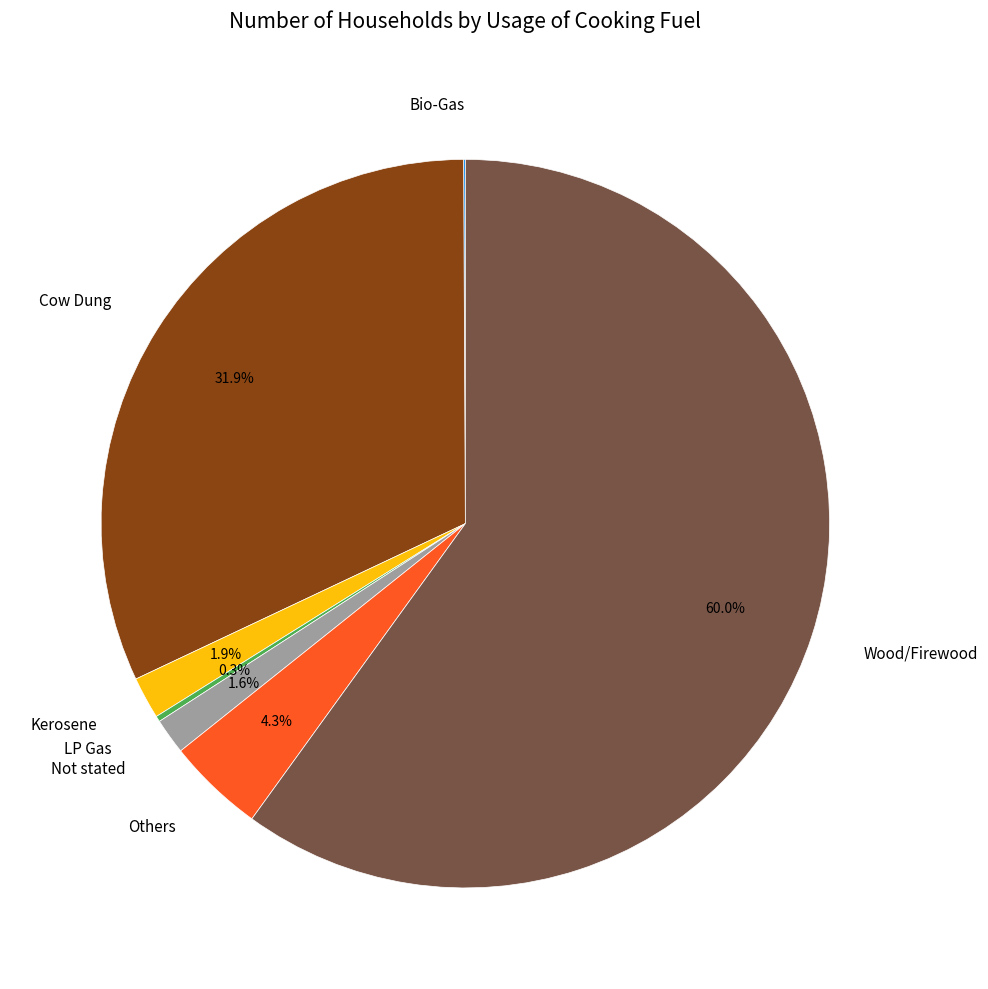

Approximately how many times larger is the value at Cow Dung compared to Others?

7.4